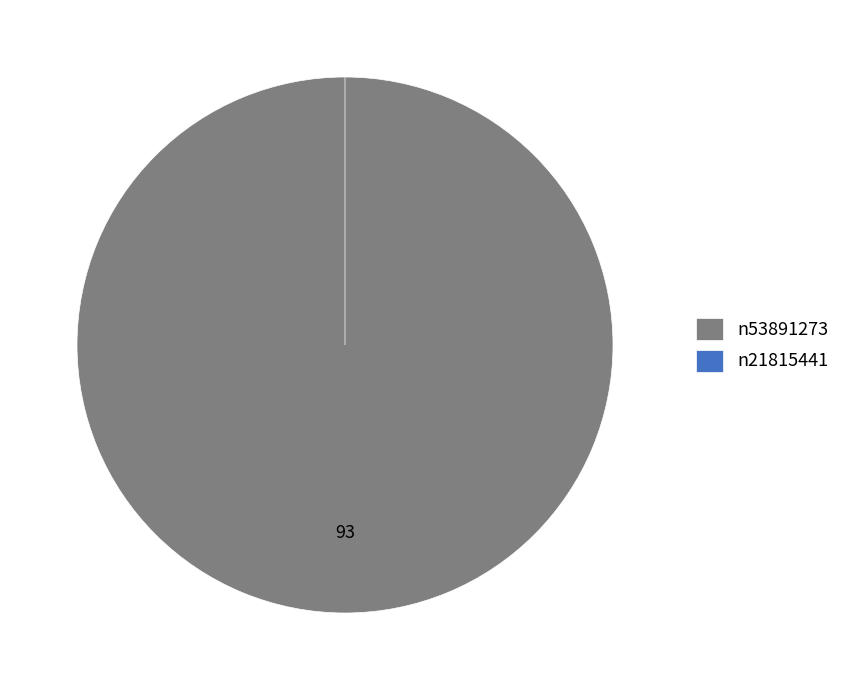

Which has a higher value, n53891273 or n21815441?

n53891273